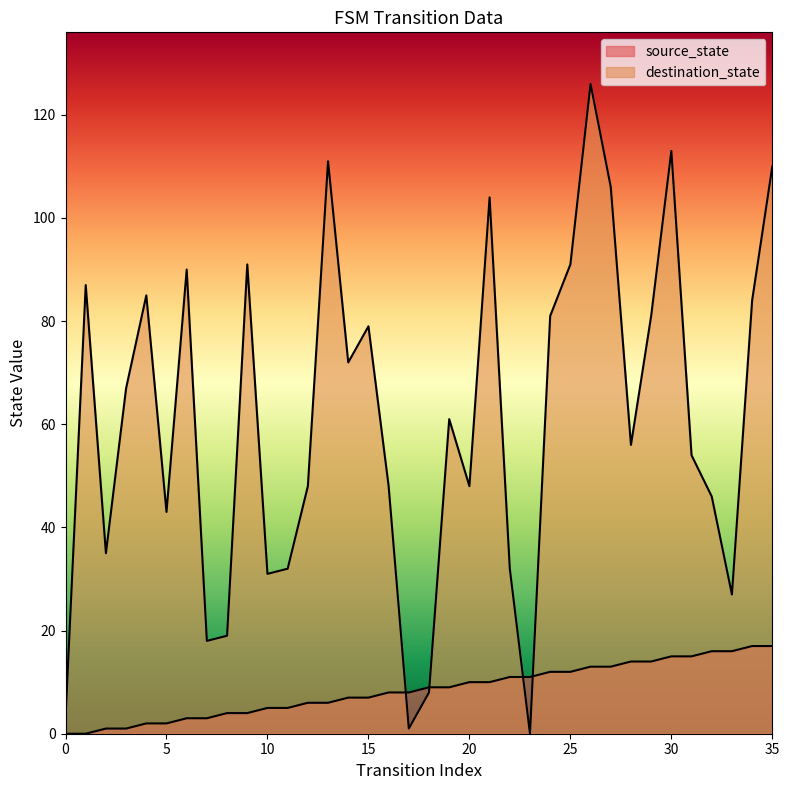

Is the value of destination_state at 12 greater than the value of source_state at 12?

Yes